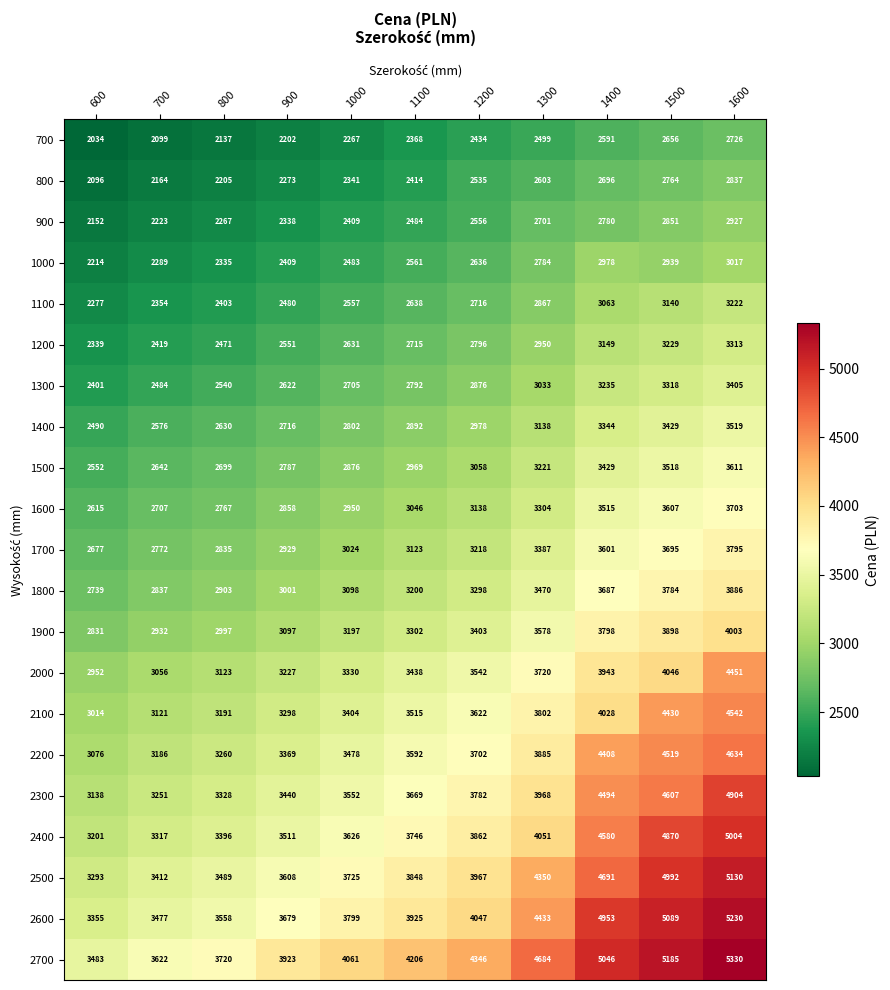

At 1400, list the series in order from smallest to largest.

700, 800, 900, 1000, 1100, 1200, 1300, 1400, 1500, 1600, 1700, 1800, 1900, 2000, 2100, 2200, 2300, 2400, 2500, 2600, 2700